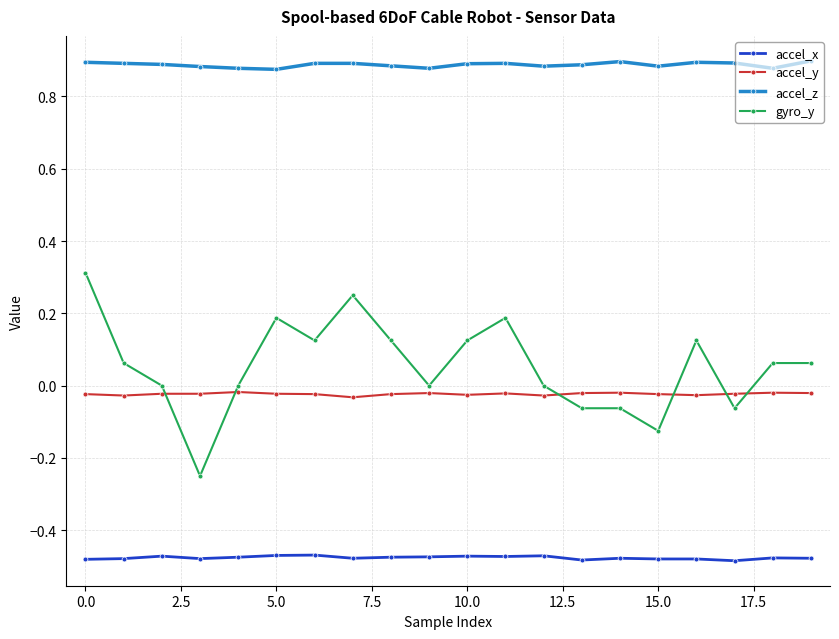

What is the maximum value for gyro_y?

0.3